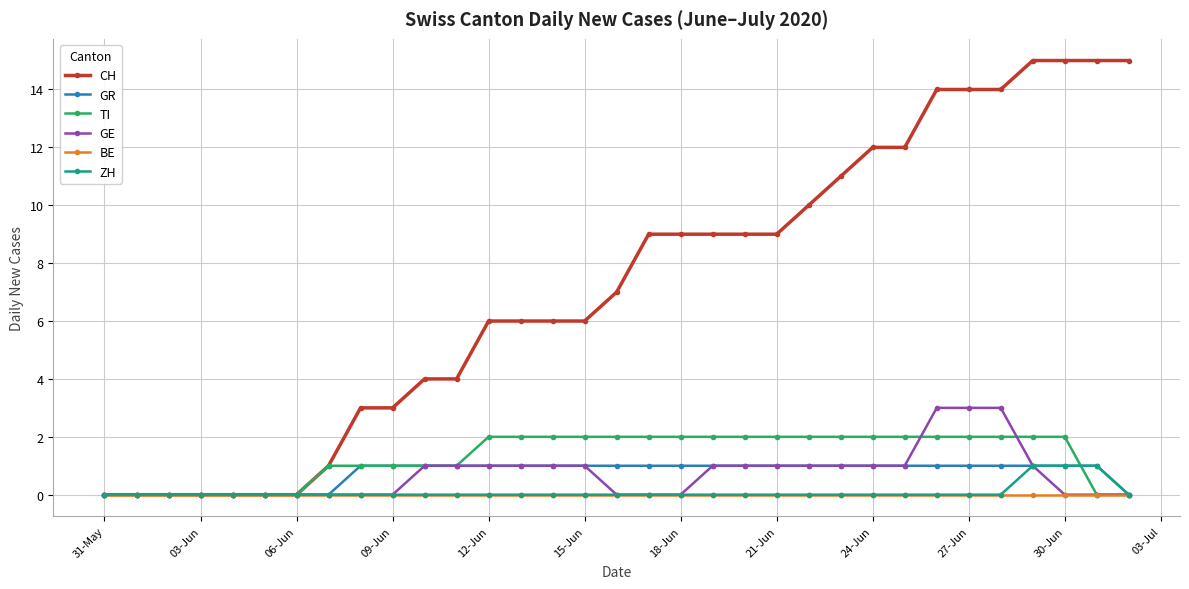

What are all the series names shown in the legend?

CH, GR, TI, GE, BE, ZH